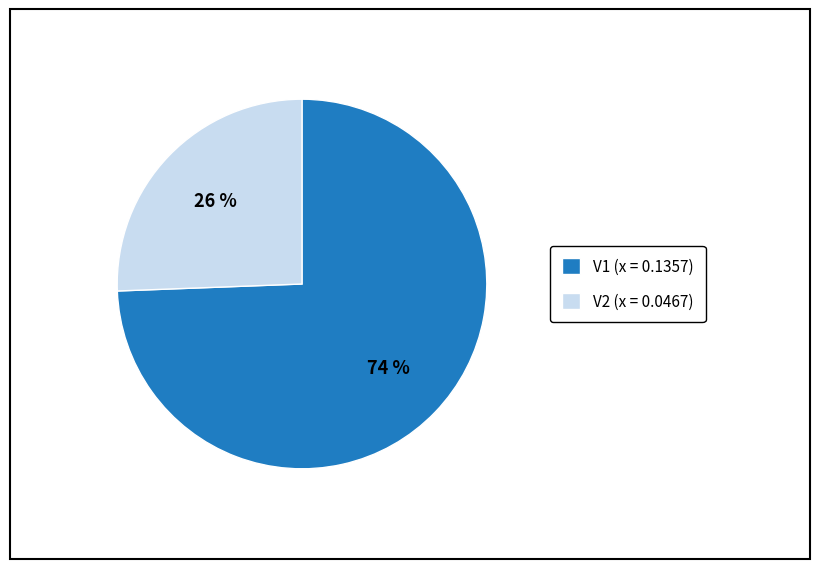

Is it true that V1 is 74% of the pie?

True